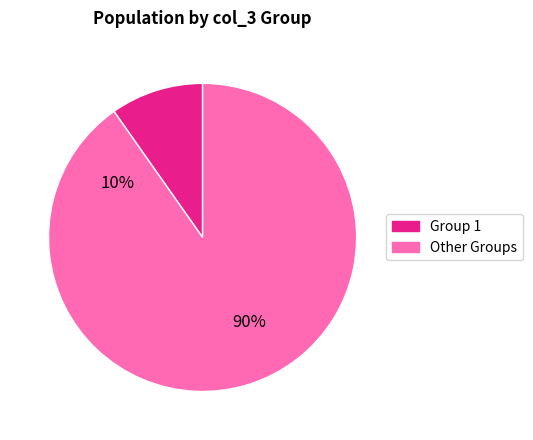

True or false: 9 accounts for 17% of the total.

False